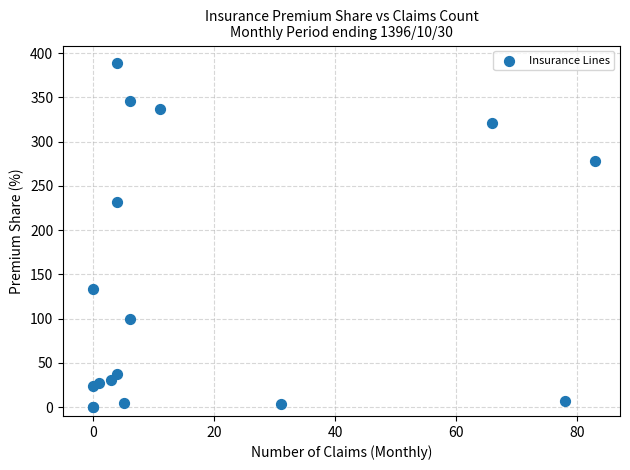

What Y value in the scatter plot is closest to 194?

232